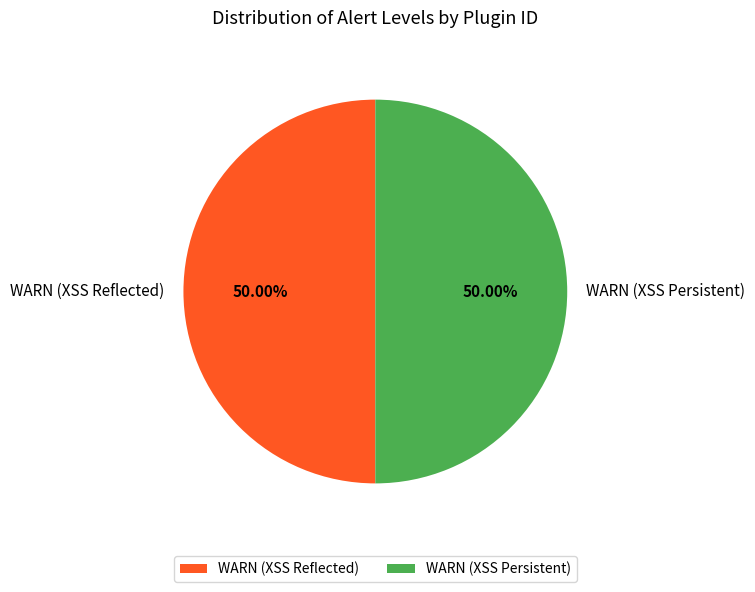

Combined, do WARN (XSS Persistent) and WARN (XSS Reflected) account for over 50%?

Yes